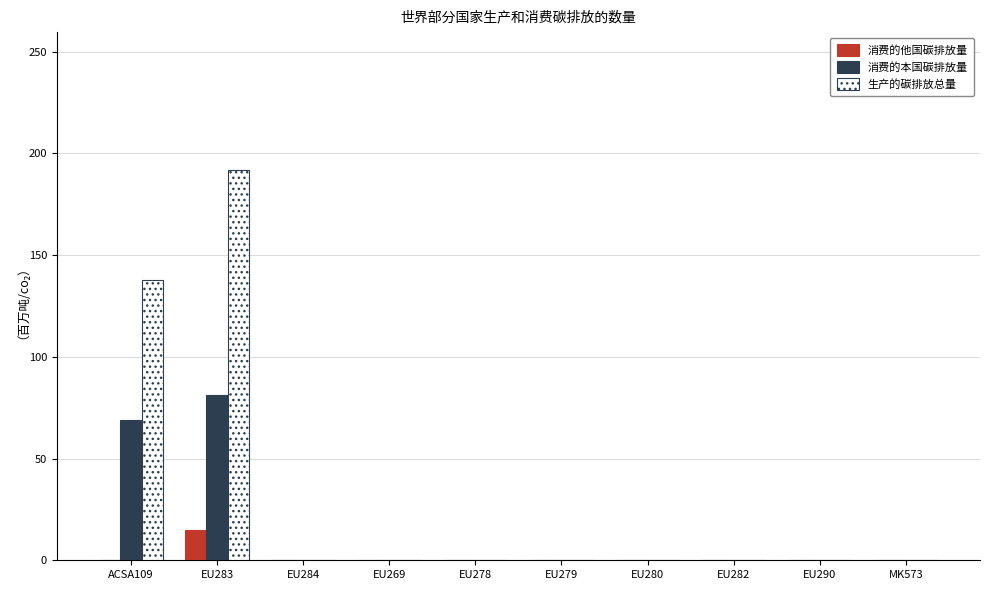

What is the highest value of the 消费的他国碳排放量 series?

15